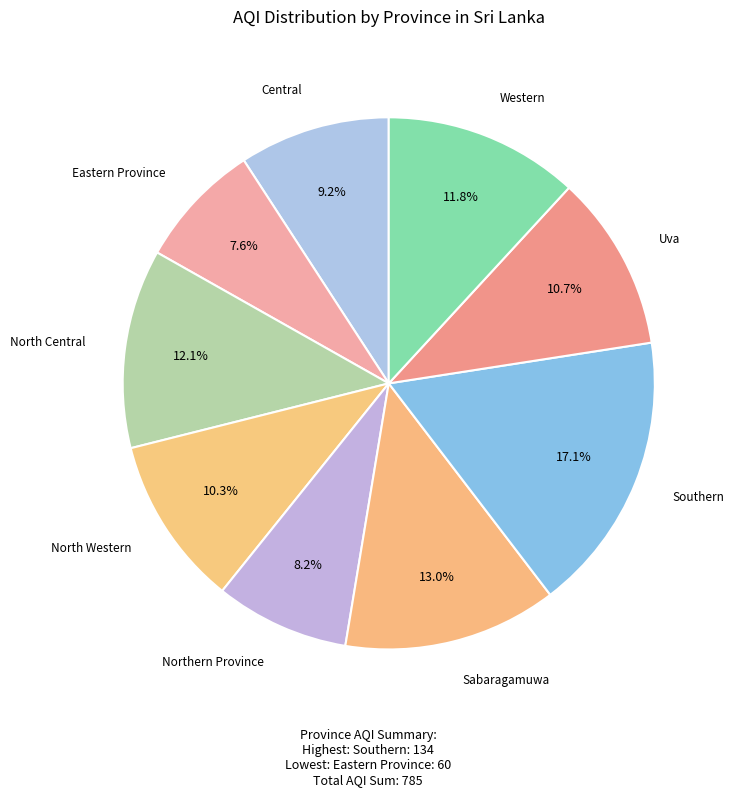

How many slices are in this pie chart?

9